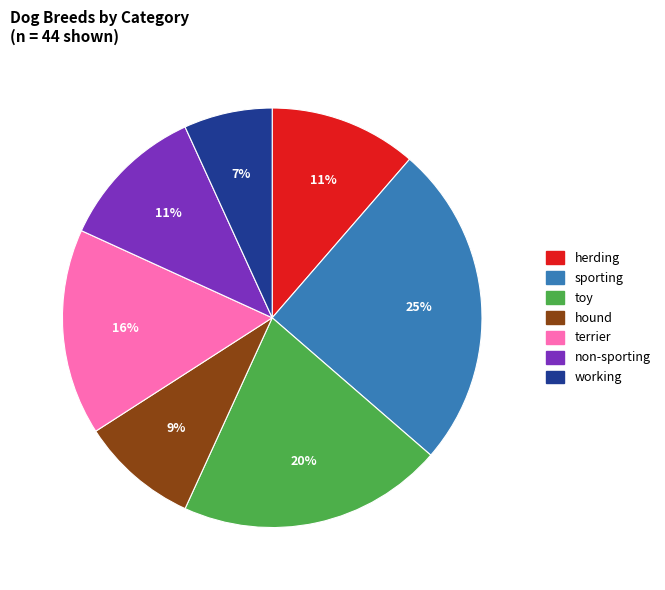

True or false: herding accounts for 4% of the total.

False